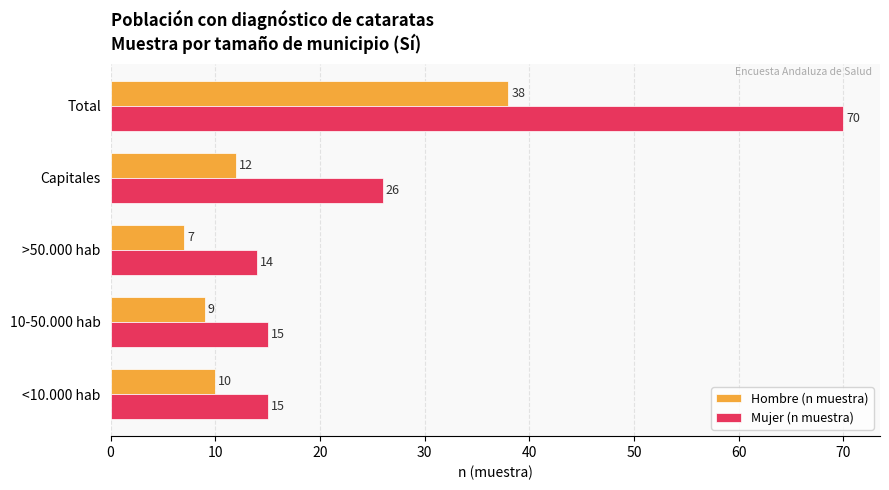

What is the spread (max minus min) of values at >50.000 hab?

7